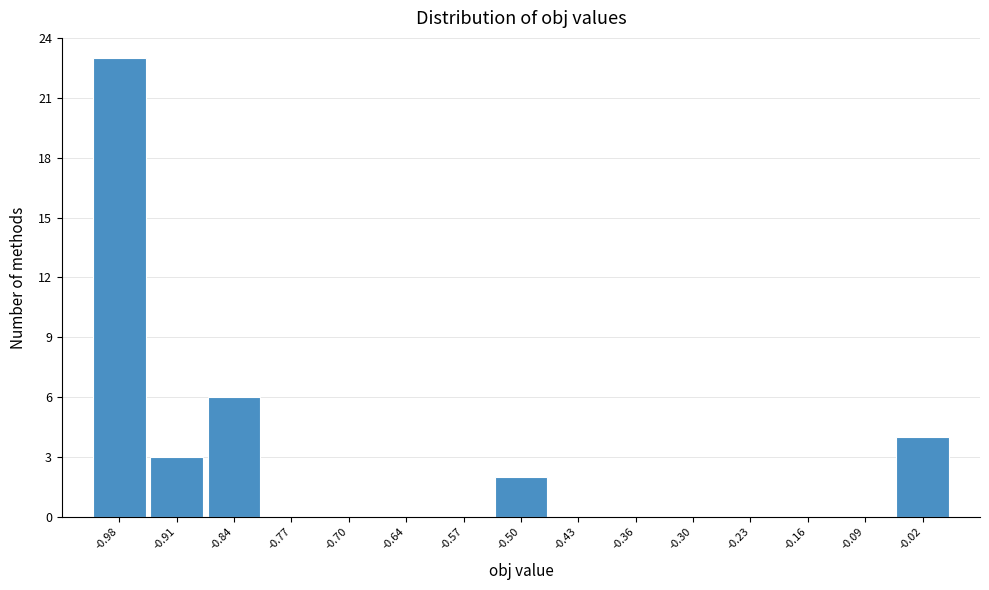

Which range on the x-axis has the tallest bar?

-1.010 to -0.942